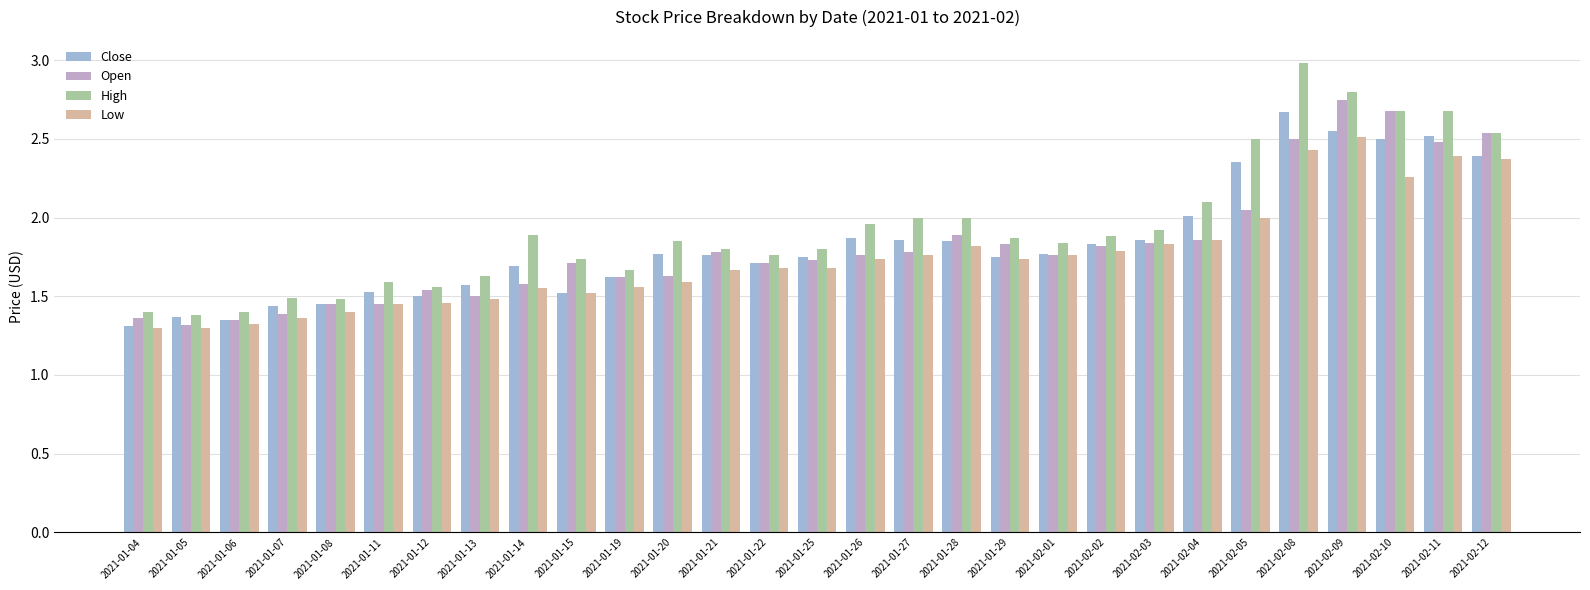

True or false: Low has a value of 2.1 at 2021-01-11.

False